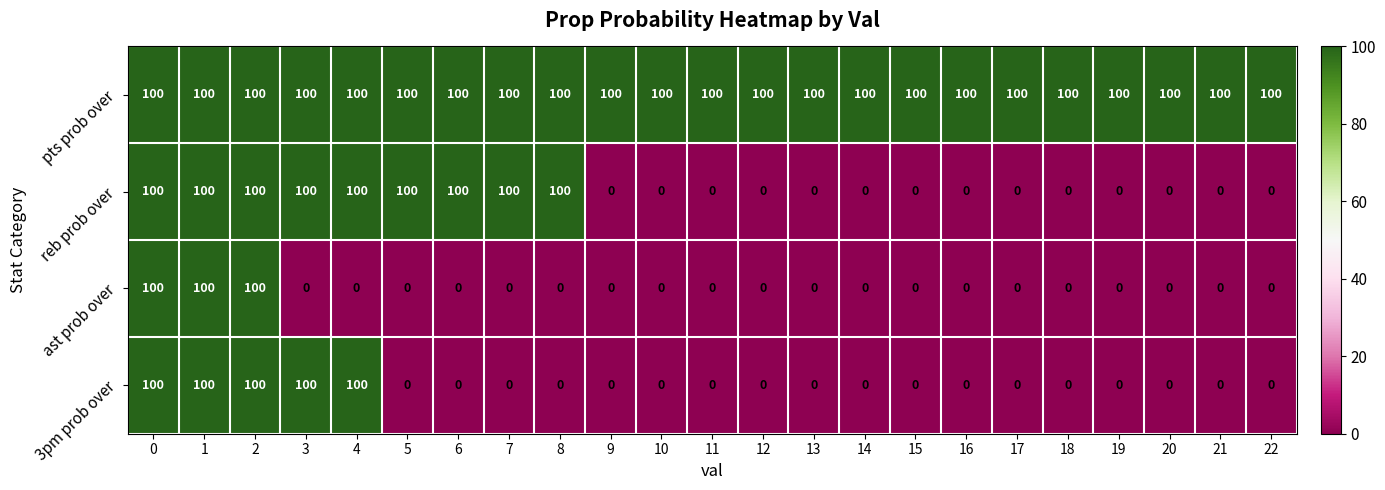

What is the approximate value of ast prob over at 2?

100